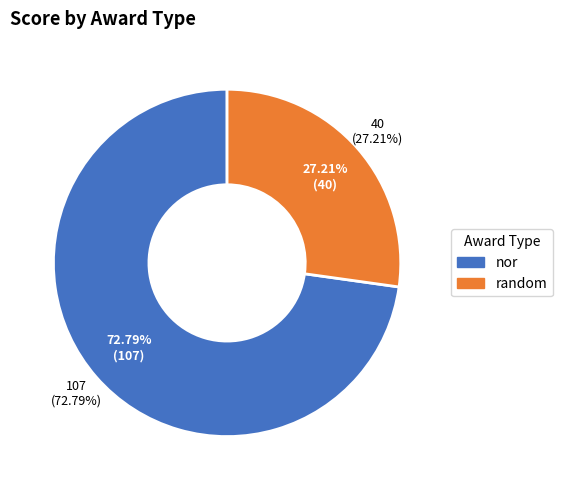

The random slice represents 27% of the pie. True or false?

True